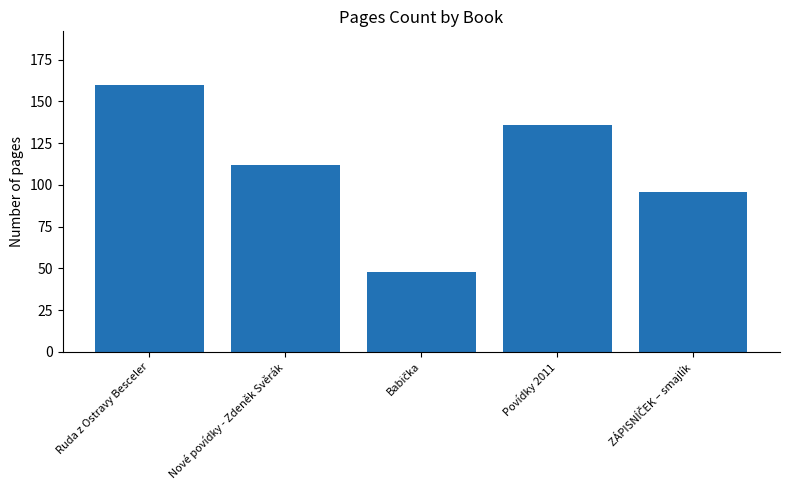

What is the value of the 1st bar from the left?

160